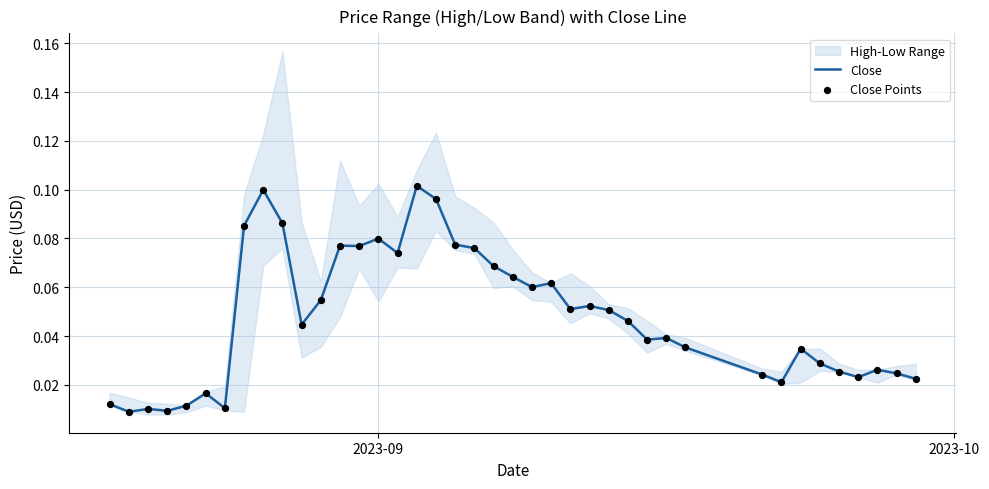

Which series reaches the minimum Y coordinate?

Close